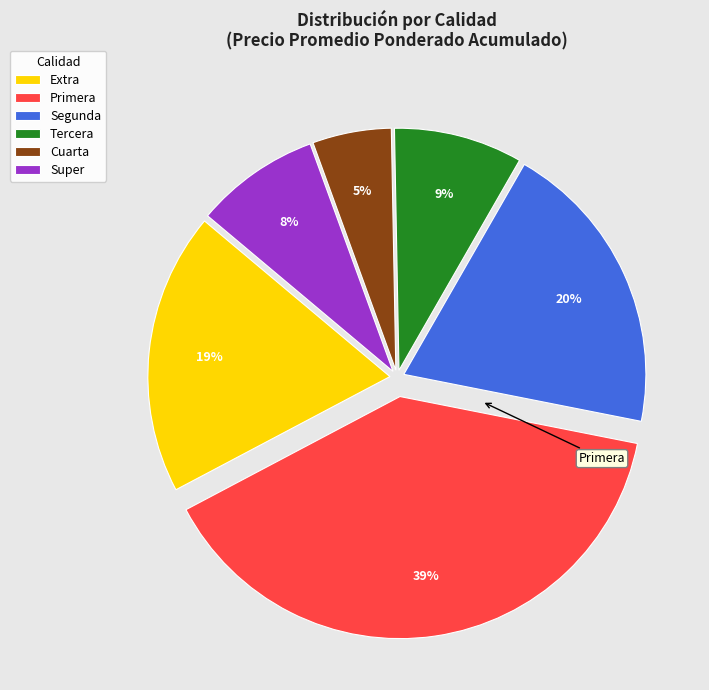

To the nearest percent, what portion does Primera represent?

39%